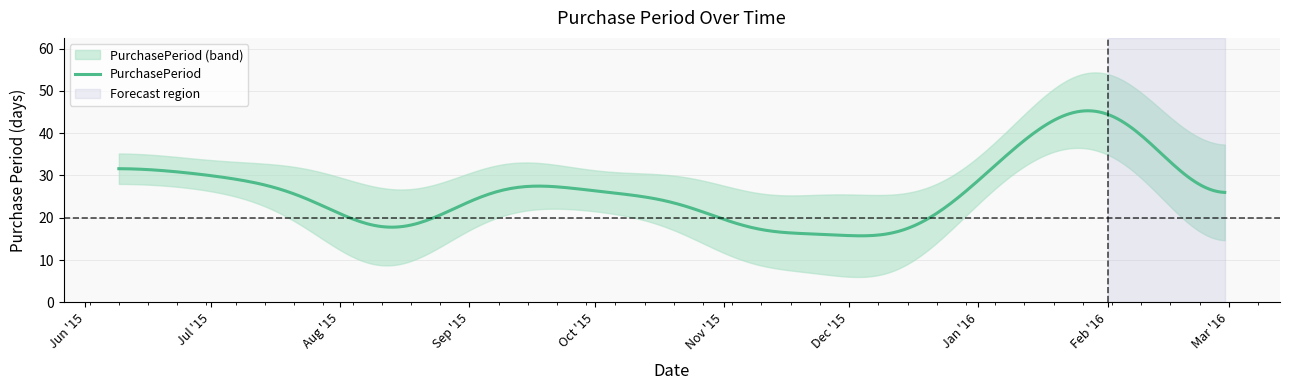

What is the highest value of the PurchasePeriod series?

45.3